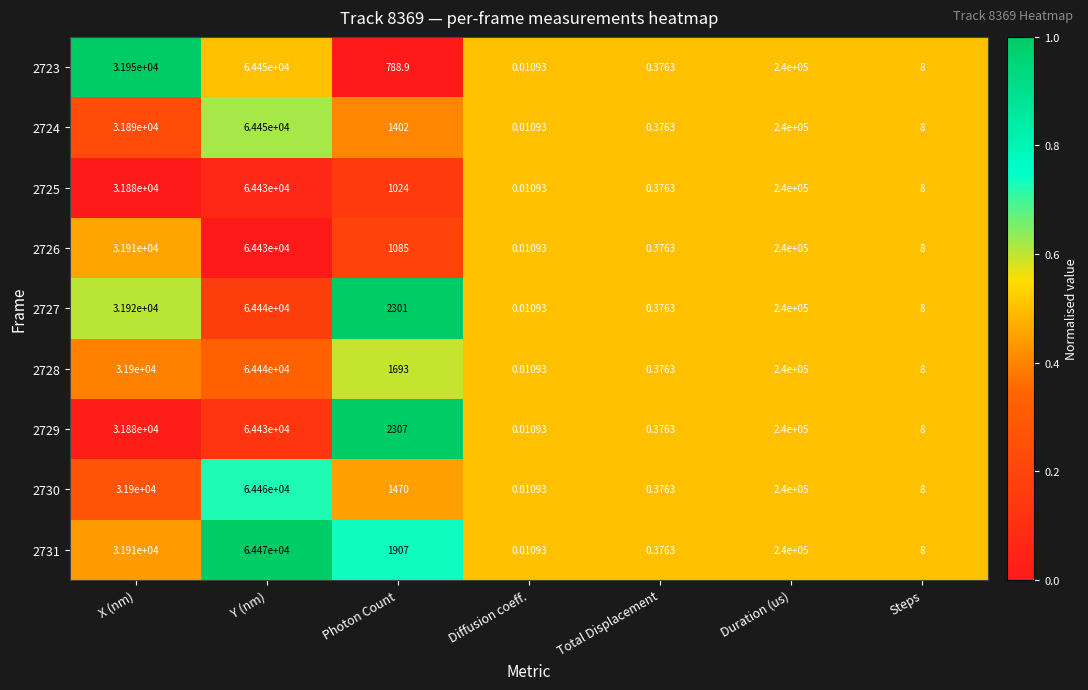

At which label does 2723 reach its minimum?

Diffusion coeff.